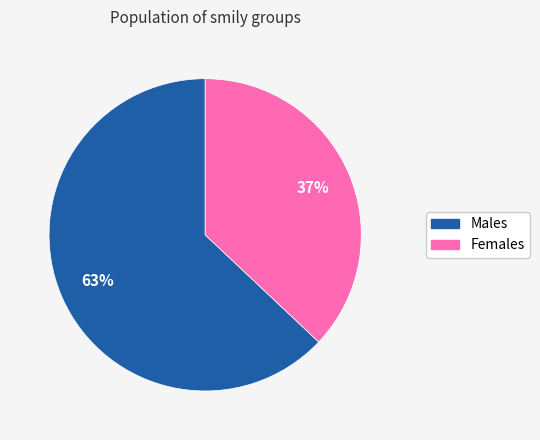

Is there any slice that represents more than half of the pie?

Yes